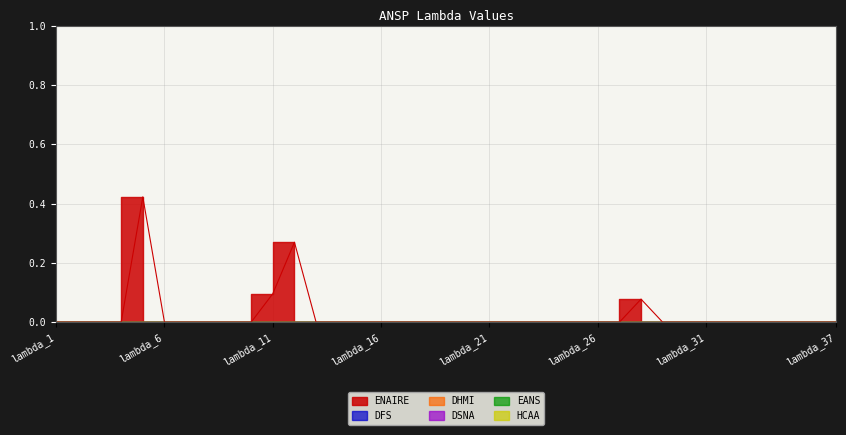

Which has a higher value, lambda_30 or lambda_6?

lambda_30